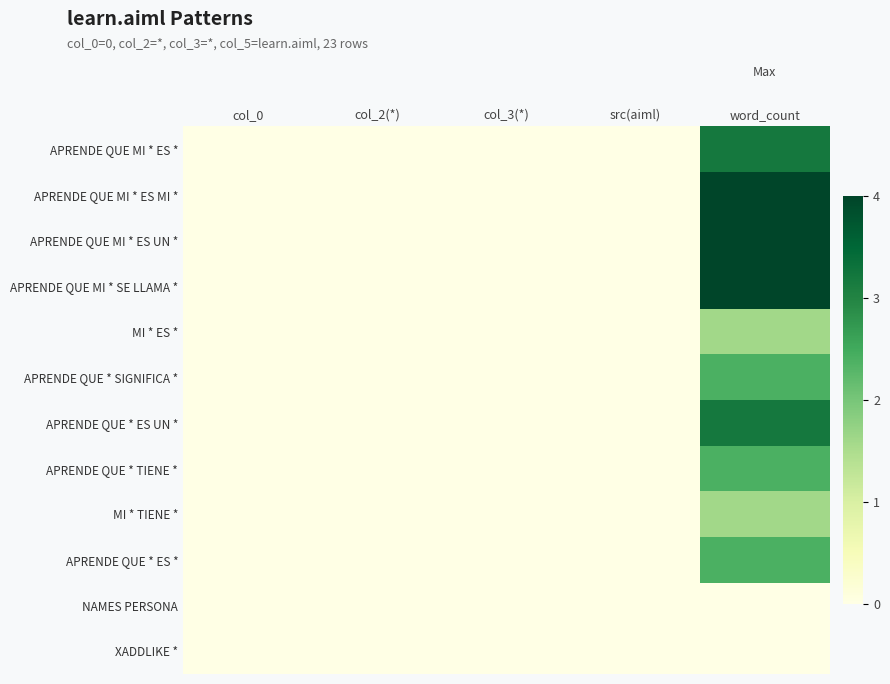

How many categories are shown in the chart?

5